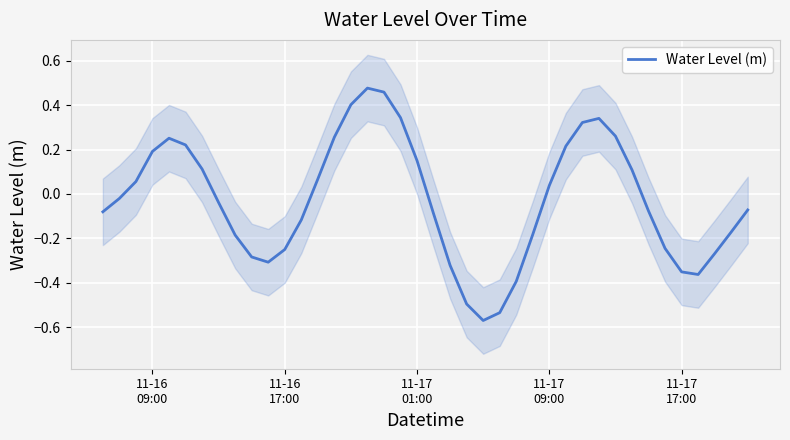

The value at 7 is -0.0. True or false?

False